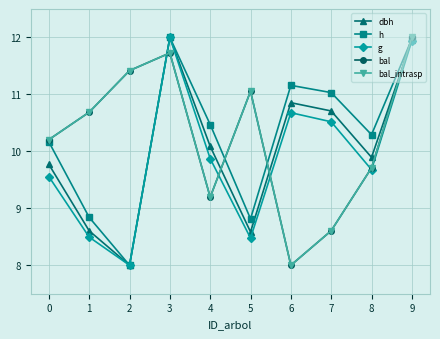

What is the difference between the maximum and second lowest values in the g series?

3.5